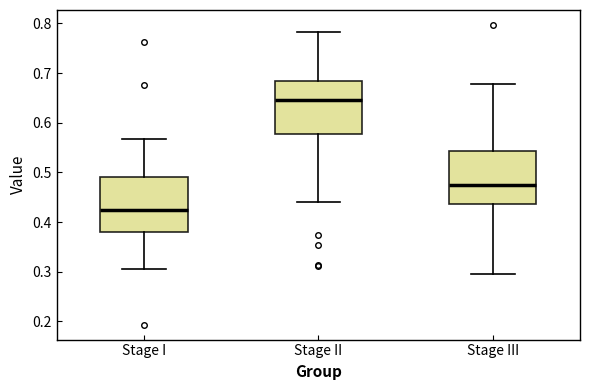

Where does the median line of the box for Stage I sit on the y-axis? The values are not printed on the chart, so give them approximately, as read against the axis.

0.42